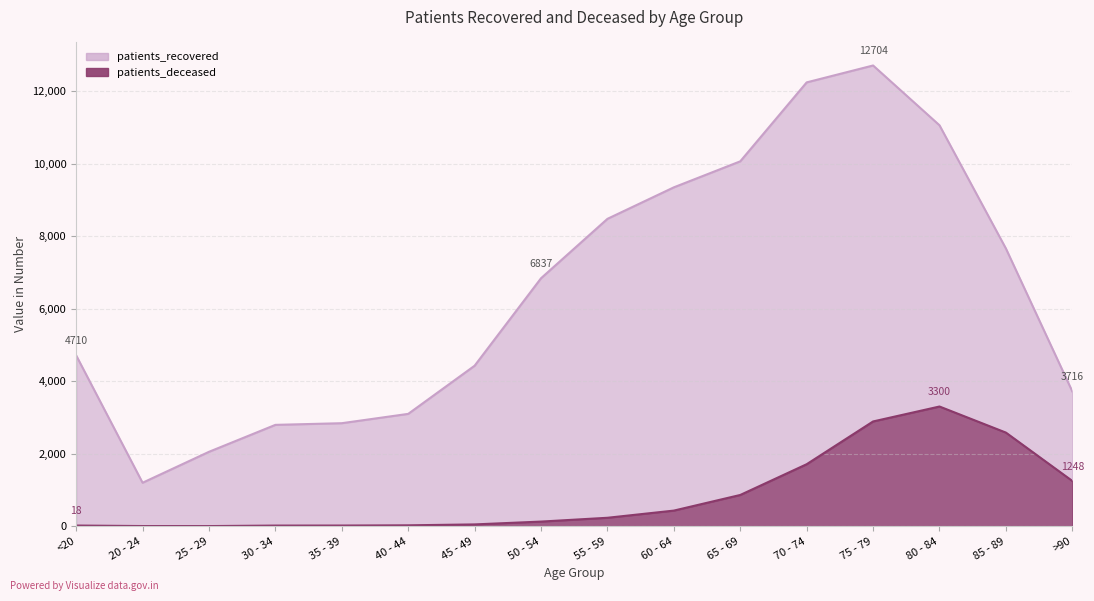

Reading left to right, what are all the values shown in this chart?

patients_recovered: <20=4710	20 - 24=1198	25 - 29=2051	30 - 34=2794	35 - 39=2840	40 - 44=3097	45 - 49=4425	50 - 54=6837	55 - 59=8475	60 - 64=9344	65 - 69=10061	70 - 74=12238	75 - 79=12704	80 - 84=11055	85 - 89=7657	>90=3716
patients_deceased: <20=18	20 - 24=4	25 - 29=3	30 - 34=17	35 - 39=18	40 - 44=24	45 - 49=49	50 - 54=127	55 - 59=232	60 - 64=430	65 - 69=861	70 - 74=1709	75 - 79=2888	80 - 84=3300	85 - 89=2581	>90=1248